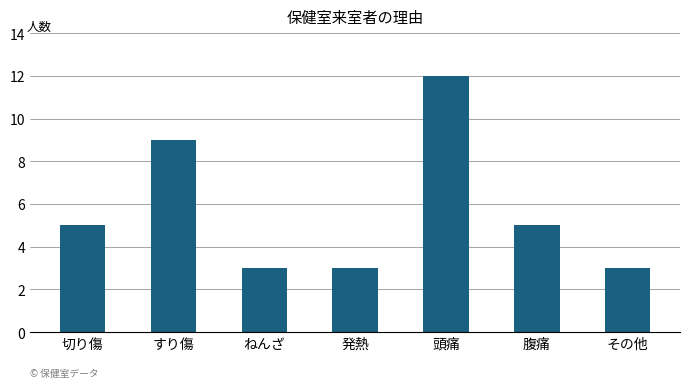

What is the average value?

6